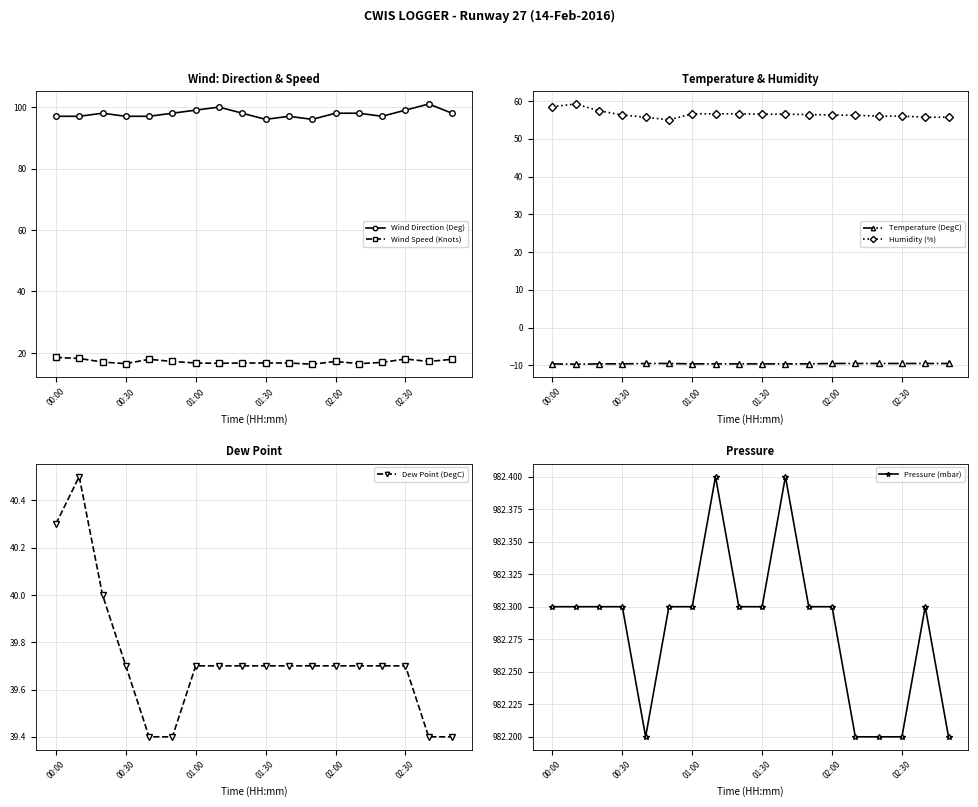

Between 8 and 13, which is larger?

8